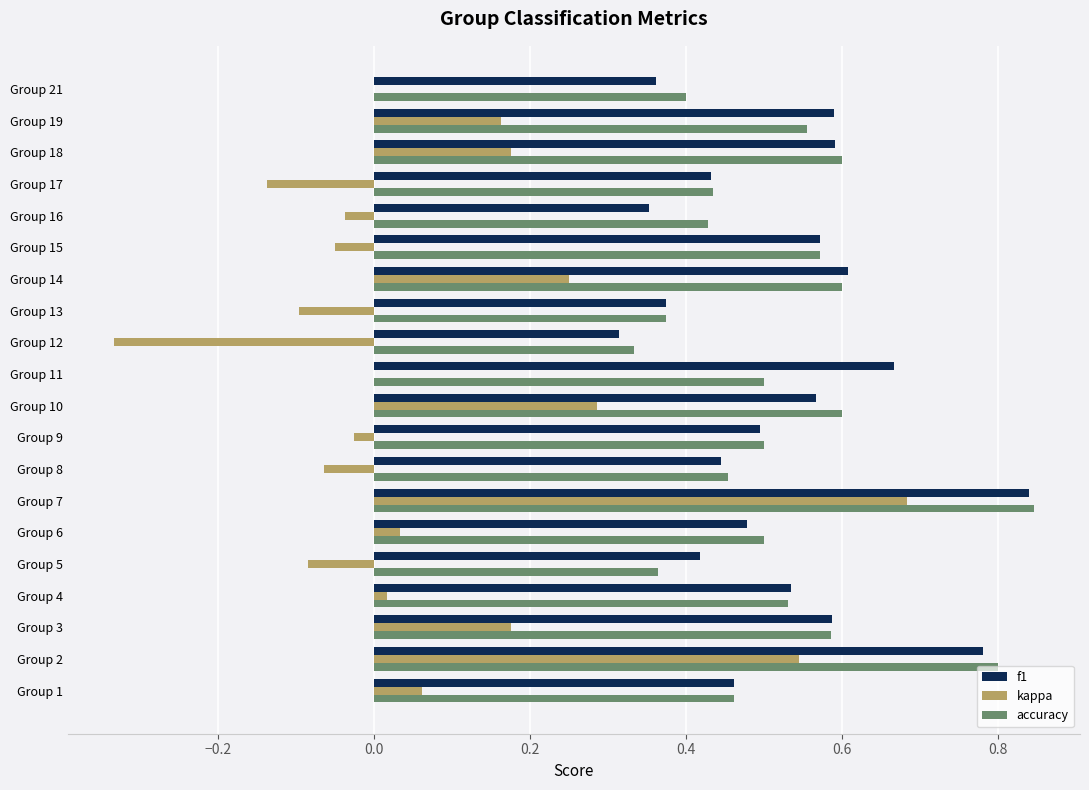

Between Group 5 and Group 7, which series saw the biggest shift?

kappa